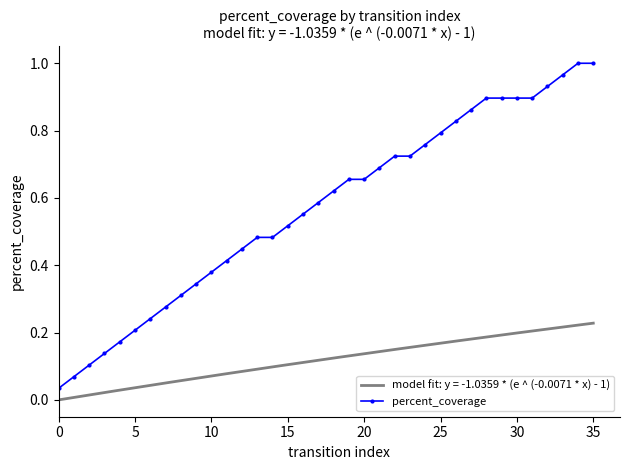

Which label corresponds to the largest value in the chart?

34